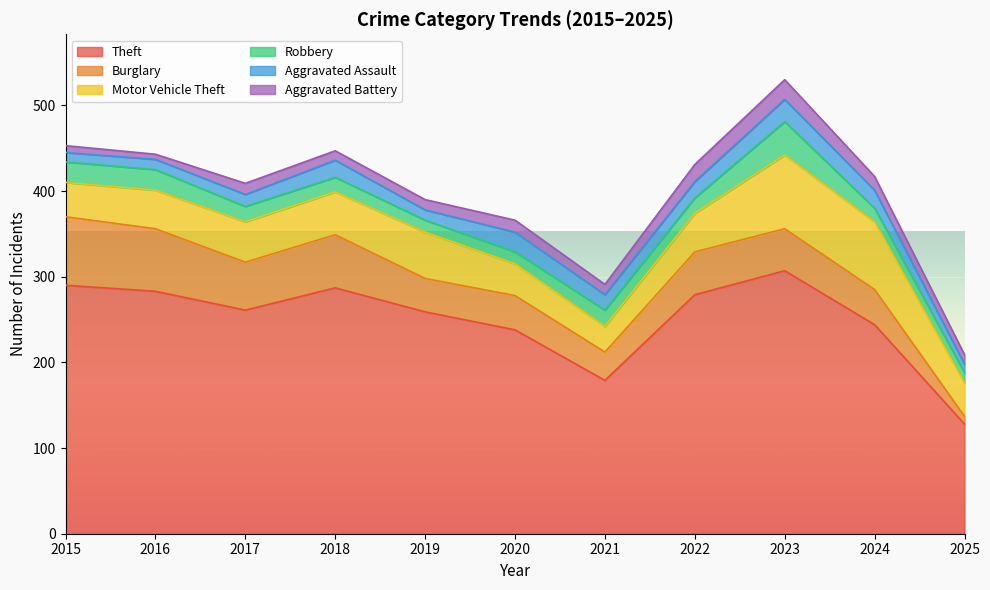

How many interior local valleys does the Motor Vehicle Theft series have?

1